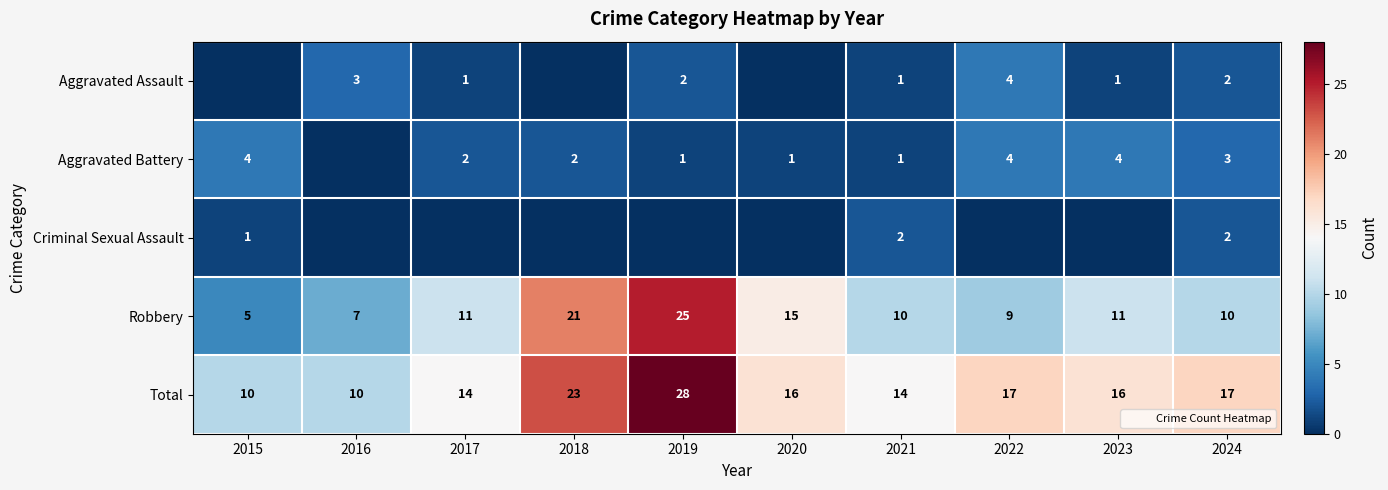

What is the spread (max minus min) of values at 2022?

17